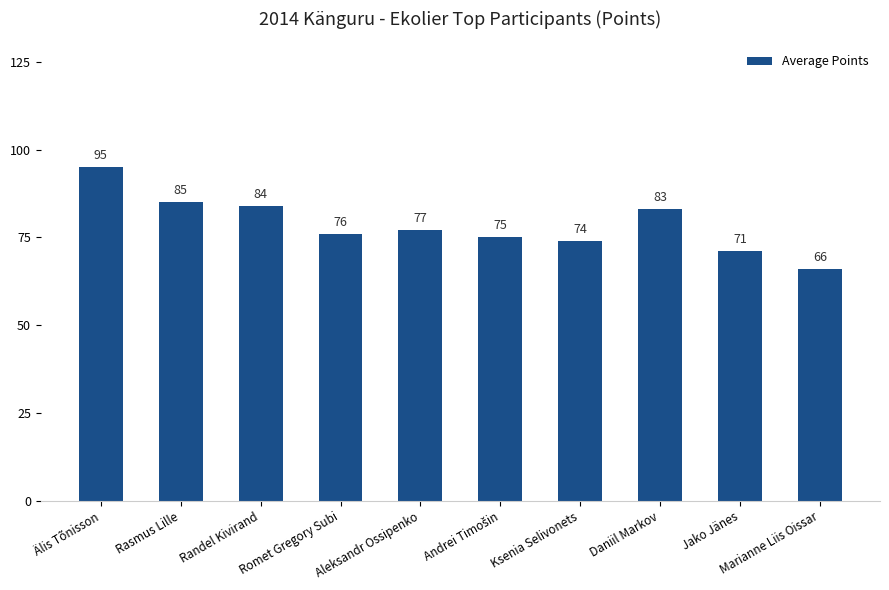

Reading left to right, transcribe all the data shown in this chart.

95	85	84	76	77	75	74	83	71	66